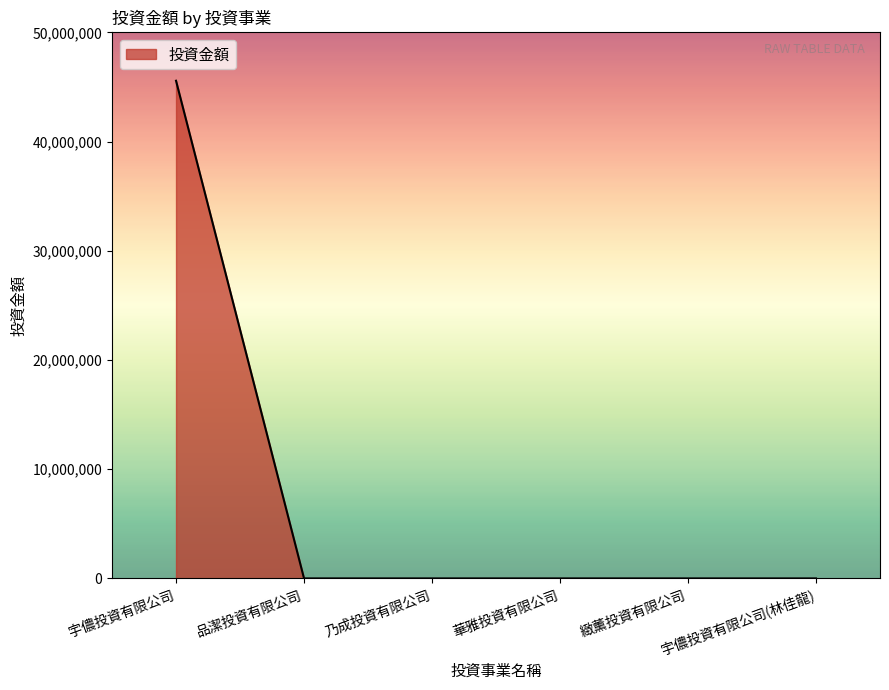

True or false: the data has more than 2 interior local peaks.

False